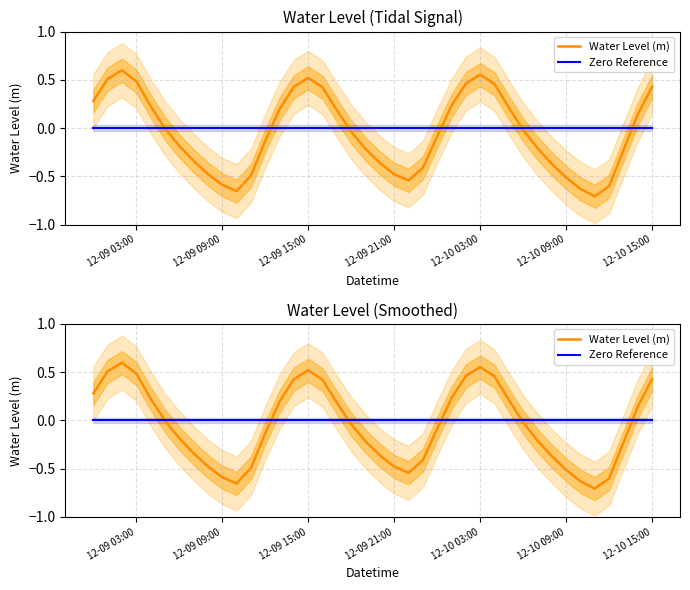

Which series has the largest total across all categories?

Zero Reference